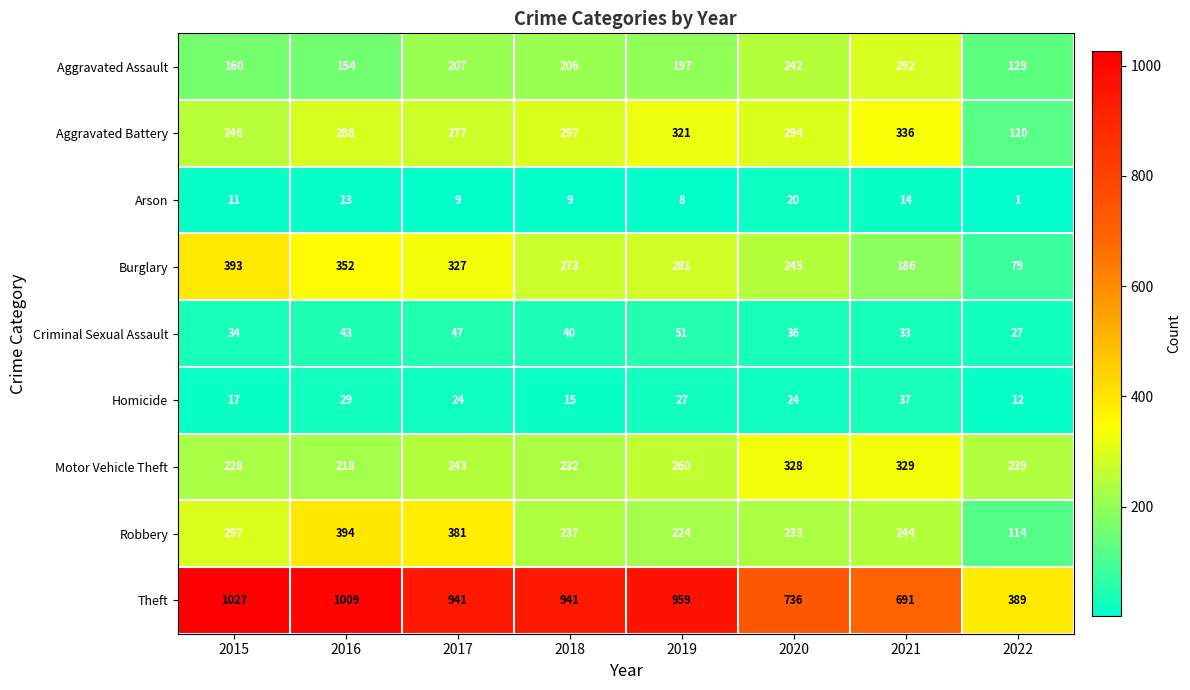

How many data points in Aggravated Battery are less than 294?

4